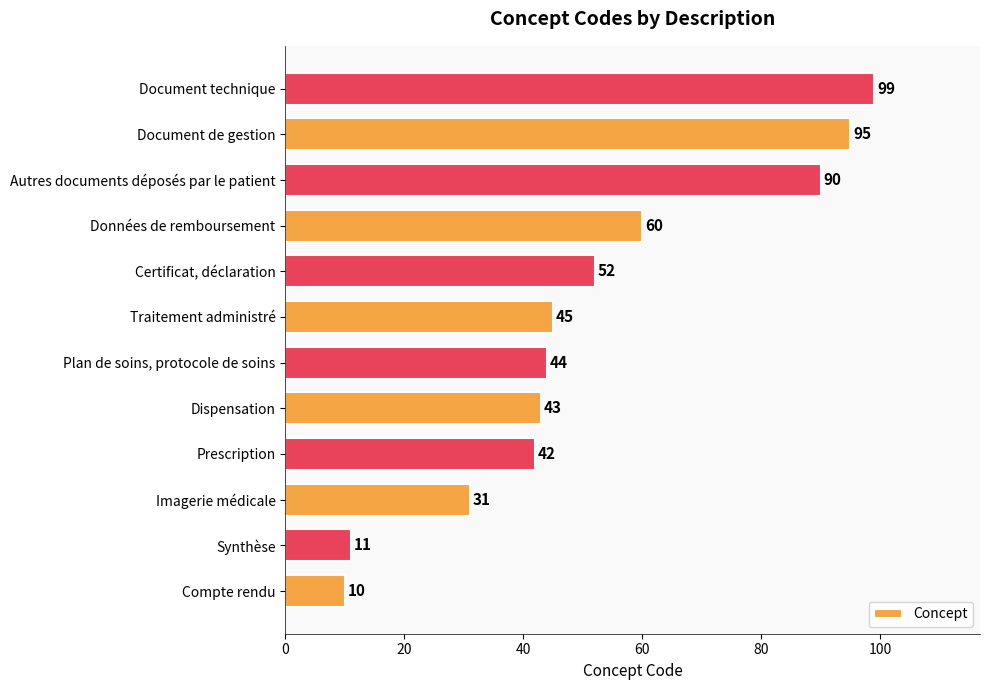

Reading bottom to top, extract all data points from this chart.

Compte rendu=10	Synthèse=11	Imagerie médicale=31	Prescription=42	Dispensation=43	Plan de soins, protocole de soins=44	Traitement administré=45	Certificat, déclaration=52	Données de remboursement=60	Autres documents déposés par le patient=90	Document de gestion=95	Document technique=99